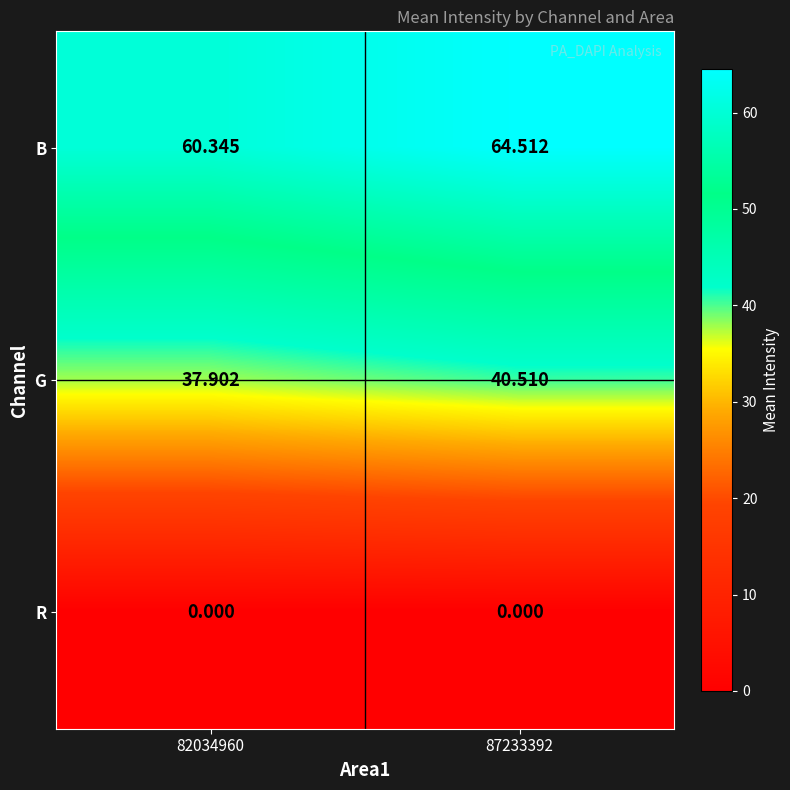

Rank the series by their maximum value, from highest to lowest.

B, G, R